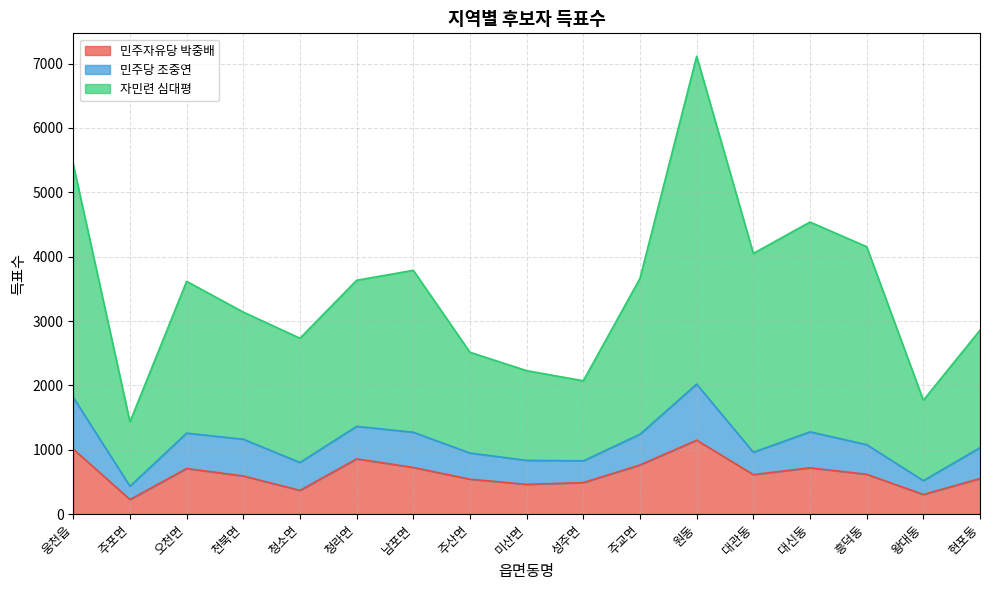

What is the total value across all series at 웅천읍?

5434